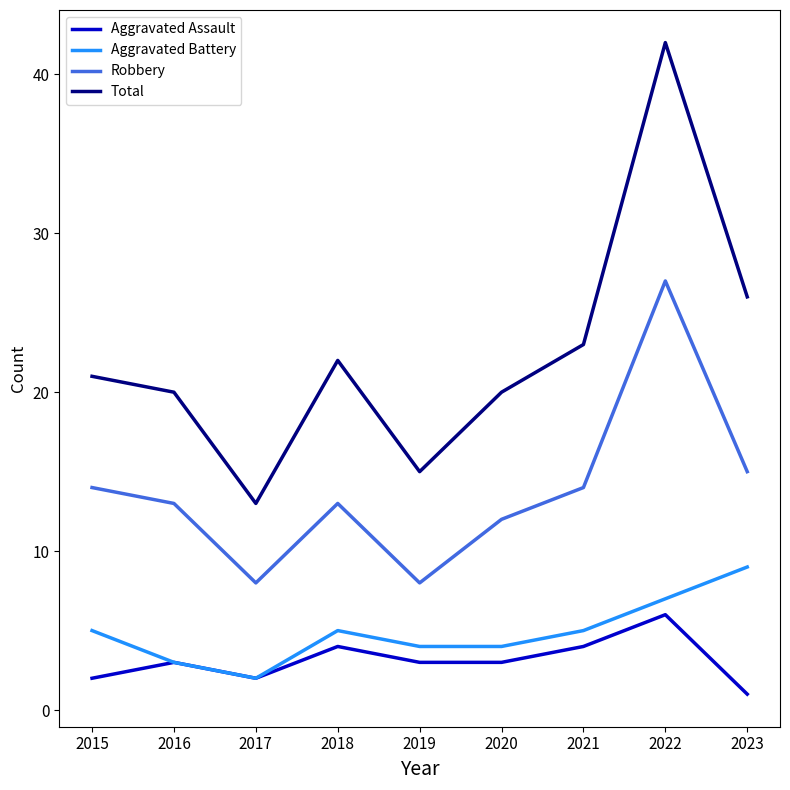

Reading right to left, extract all data points from this chart.

Aggravated Assault: 1	6	4	3	3	4	2	3	2
Aggravated Battery: 9	7	5	4	4	5	2	3	5
Robbery: 15	27	14	12	8	13	8	13	14
Total: 26	42	23	20	15	22	13	20	21